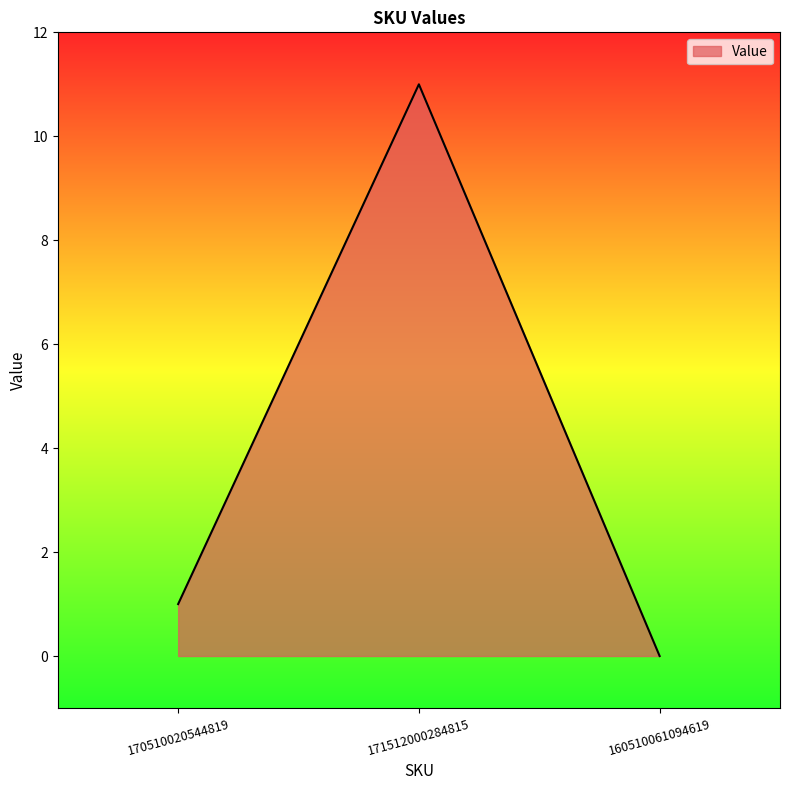

Reading right to left, list all the values displayed in this chart.

0	11	1